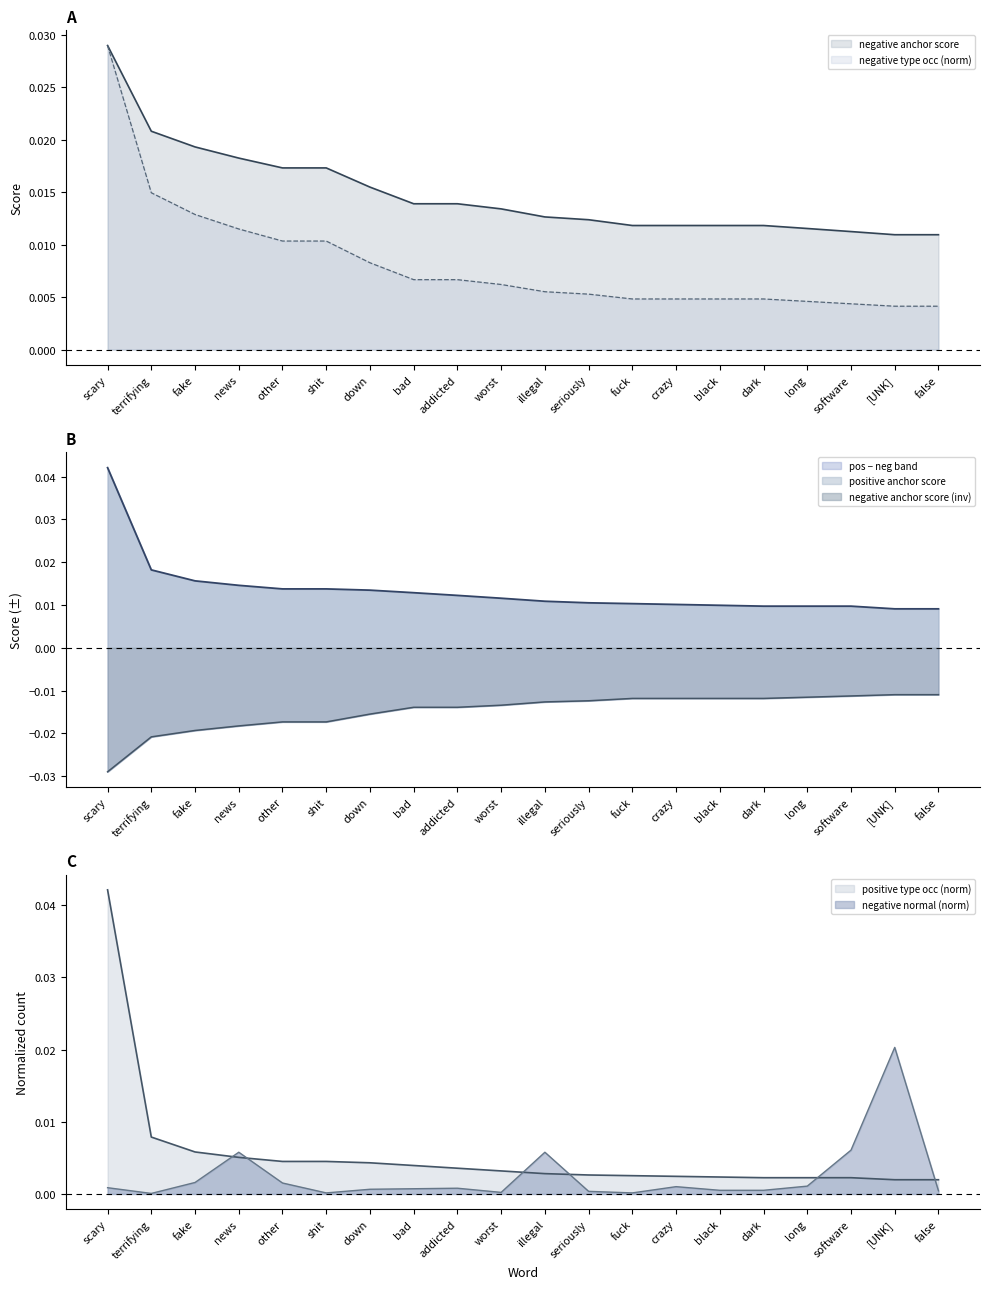

How many data points does each series have?

20